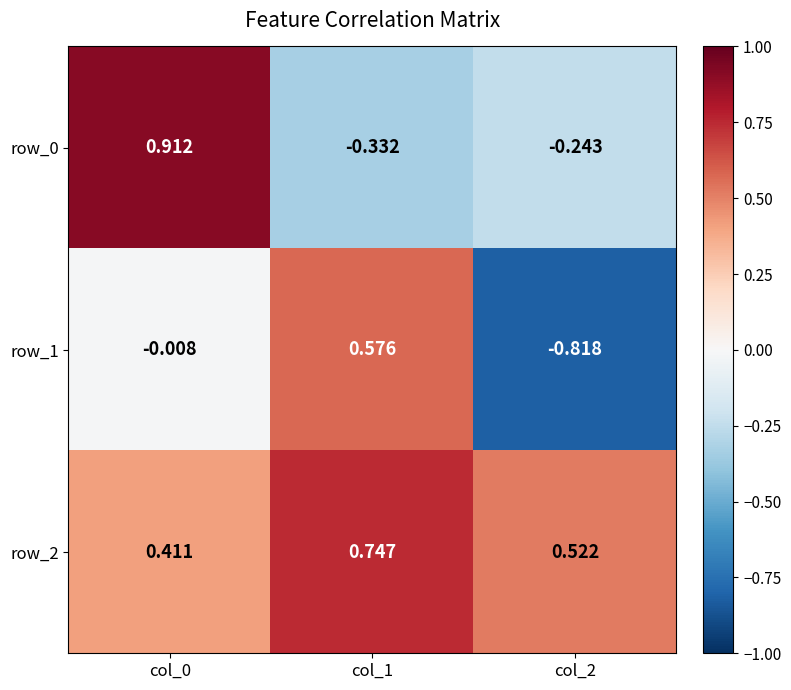

Is the value of row_0 at col_1 greater than the value of row_1 at col_0?

No